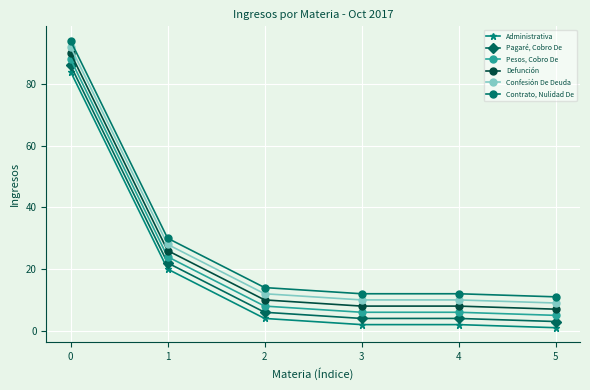

True or false: Administrativa has more than 1 interior local peaks.

False